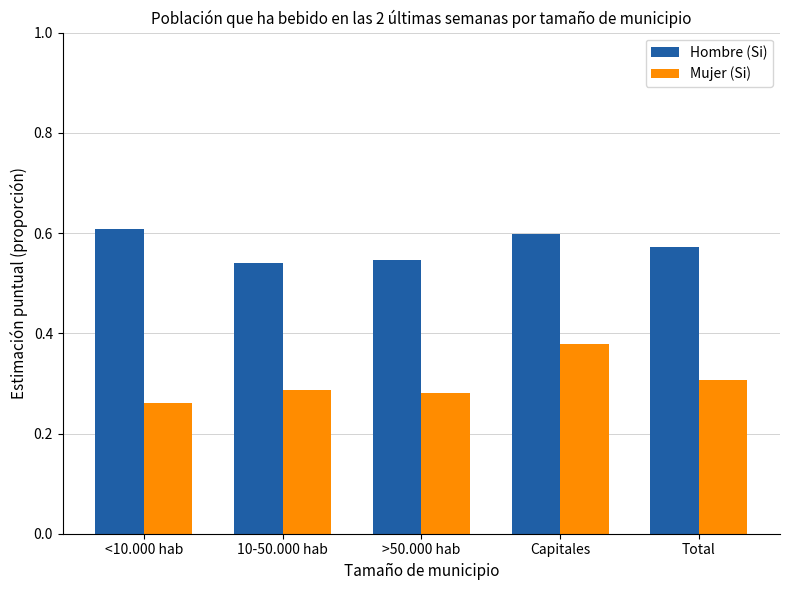

Are the bars grouped side by side (vs. stacked)?

Yes